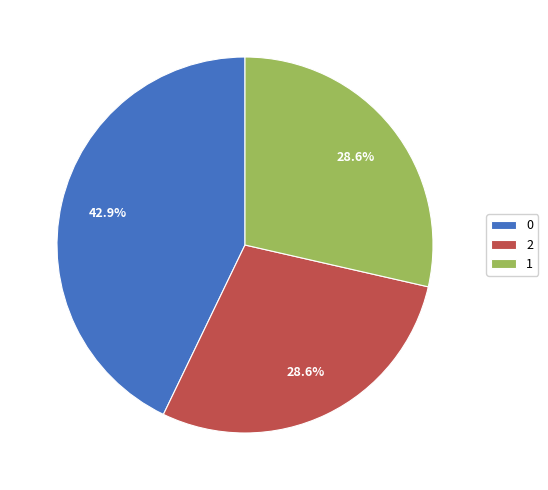

To the nearest percent, what percentage of the pie is 2?

29%